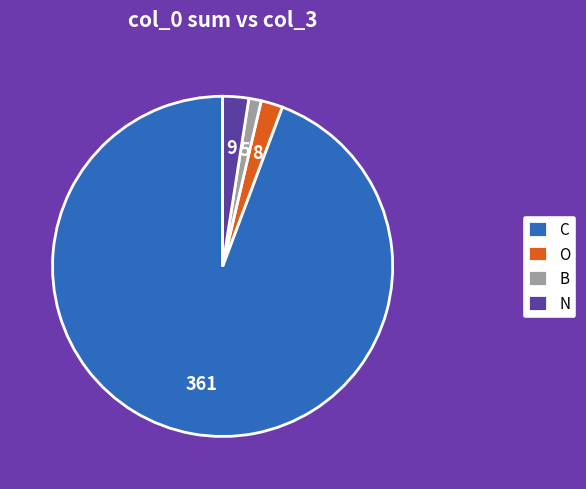

Is the sum of N and C greater than half?

Yes